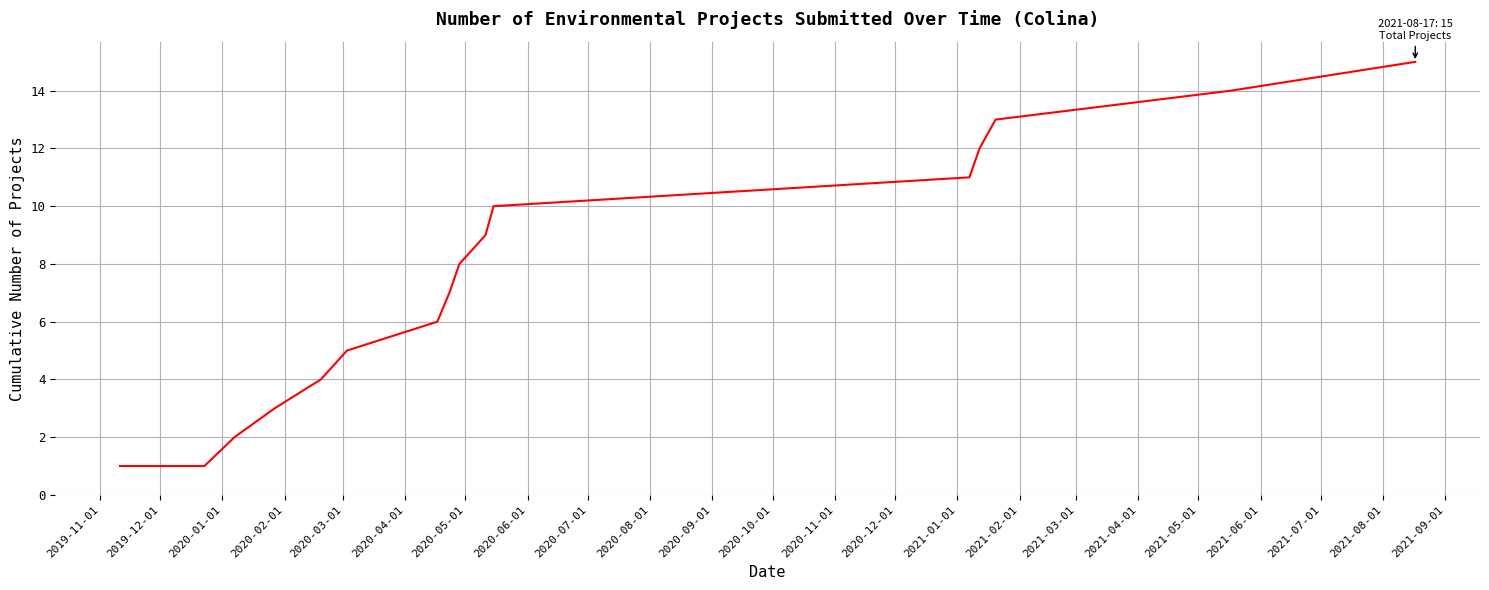

Reading left to right, transcribe all the data shown in this chart.

1	1	1	2	3	4	5	6	7	8	9	10	11	12	13	14	15